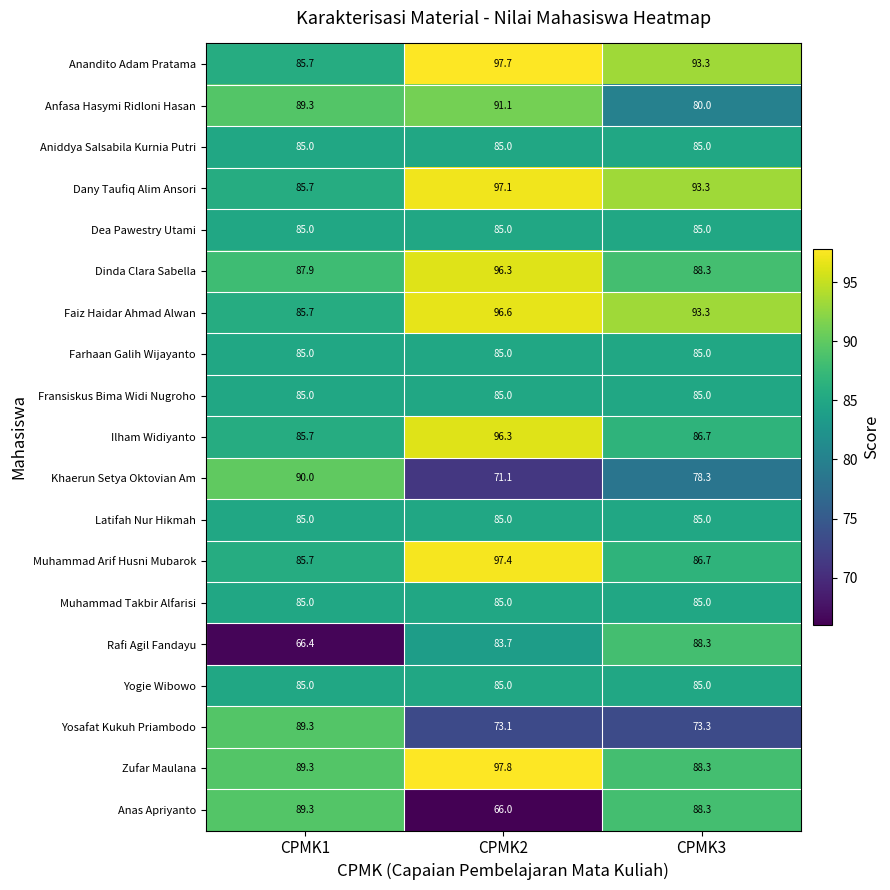

Which series changed the most between CPMK2 and CPMK3?

Anas Apriyanto